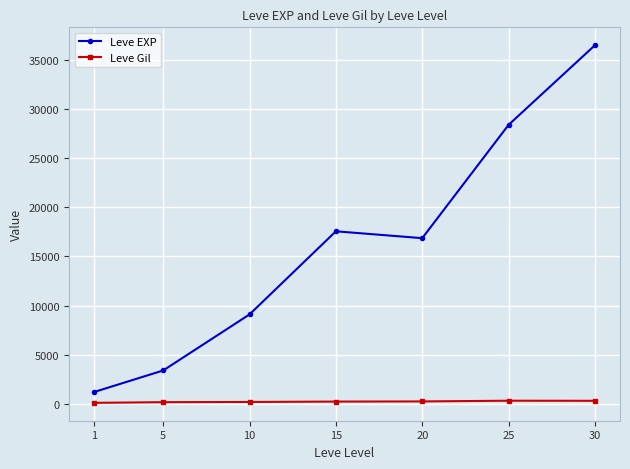

True or false: Leve Gil and Leve EXP cross at least once.

False